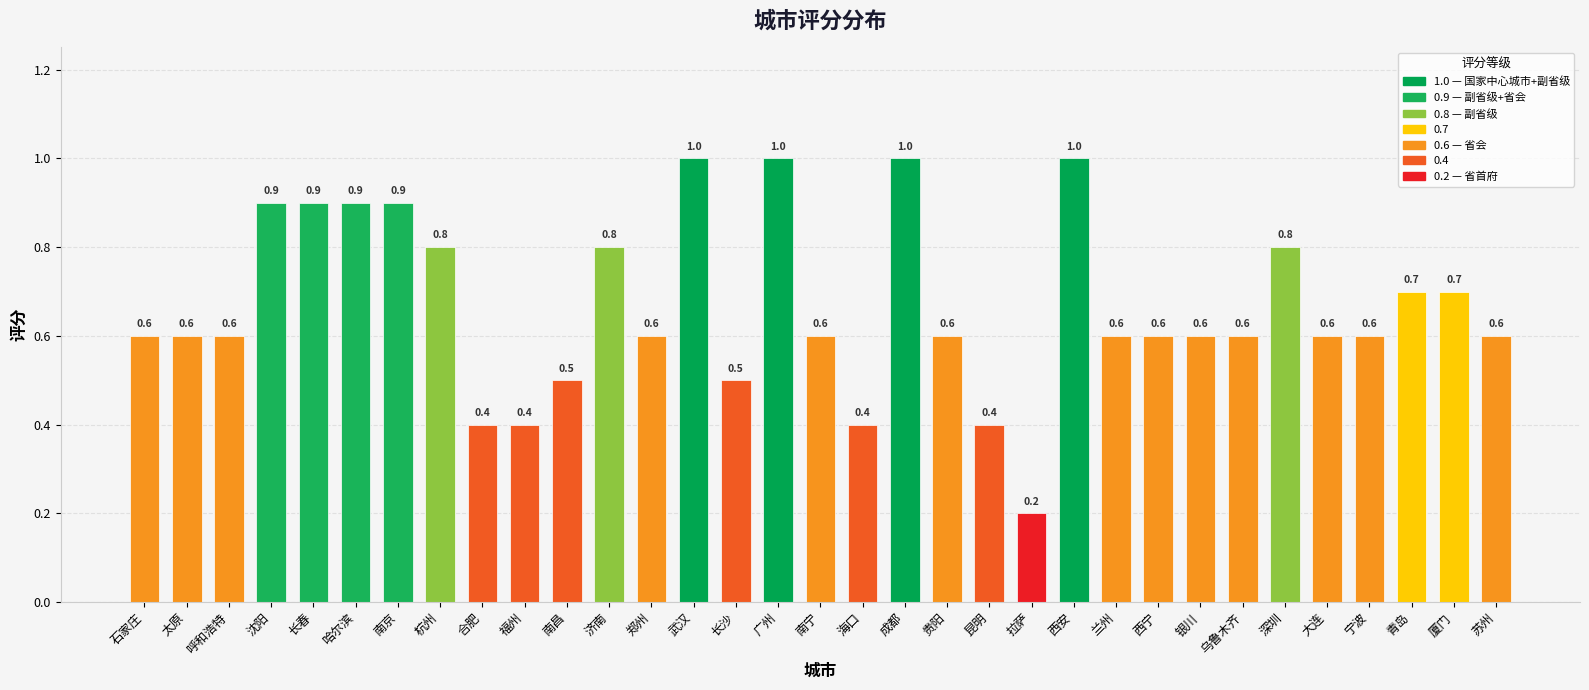

At which label is the value closest to 0?

拉萨